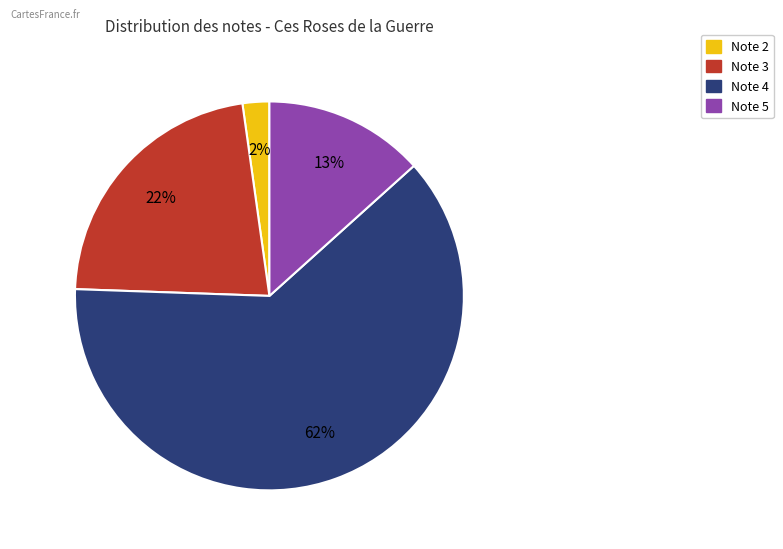

To the nearest percent, what is the average slice percentage?

25%